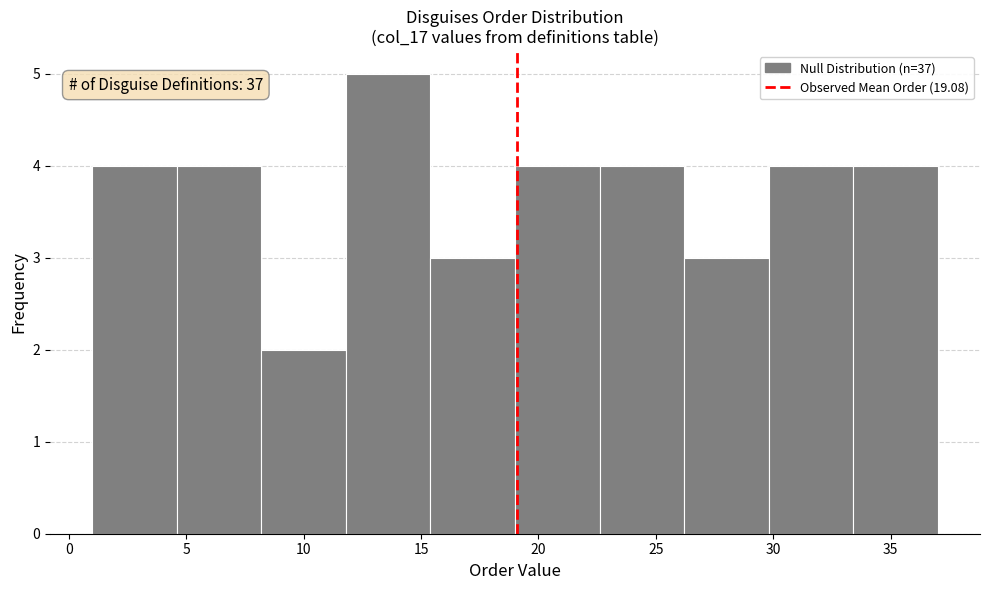

Over which range of the x-axis is the bar tallest?

11.8 to 15.4